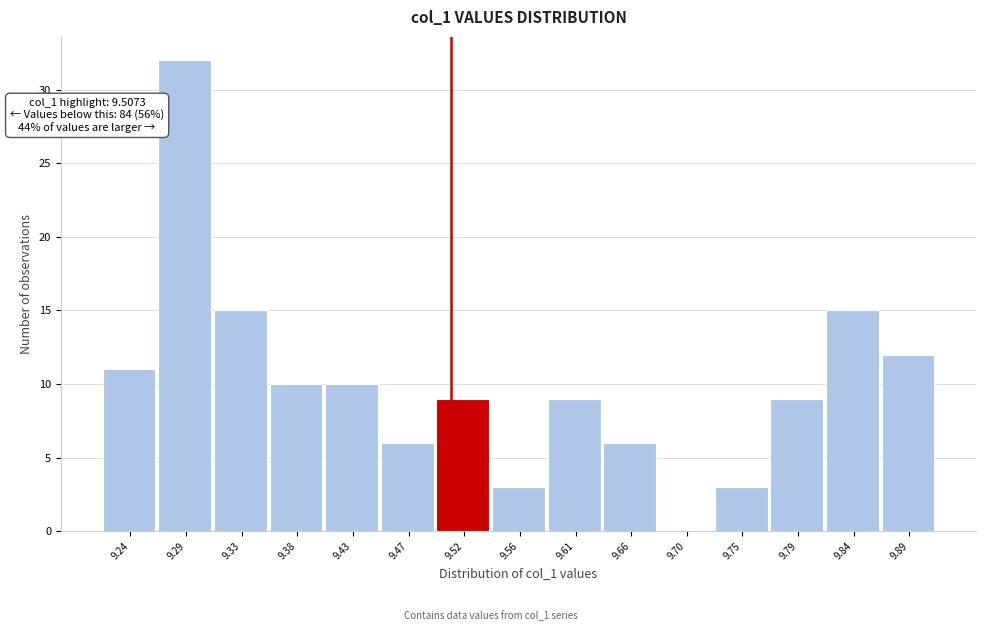

Which range on the x-axis has the tallest bar?

9.265 to 9.310